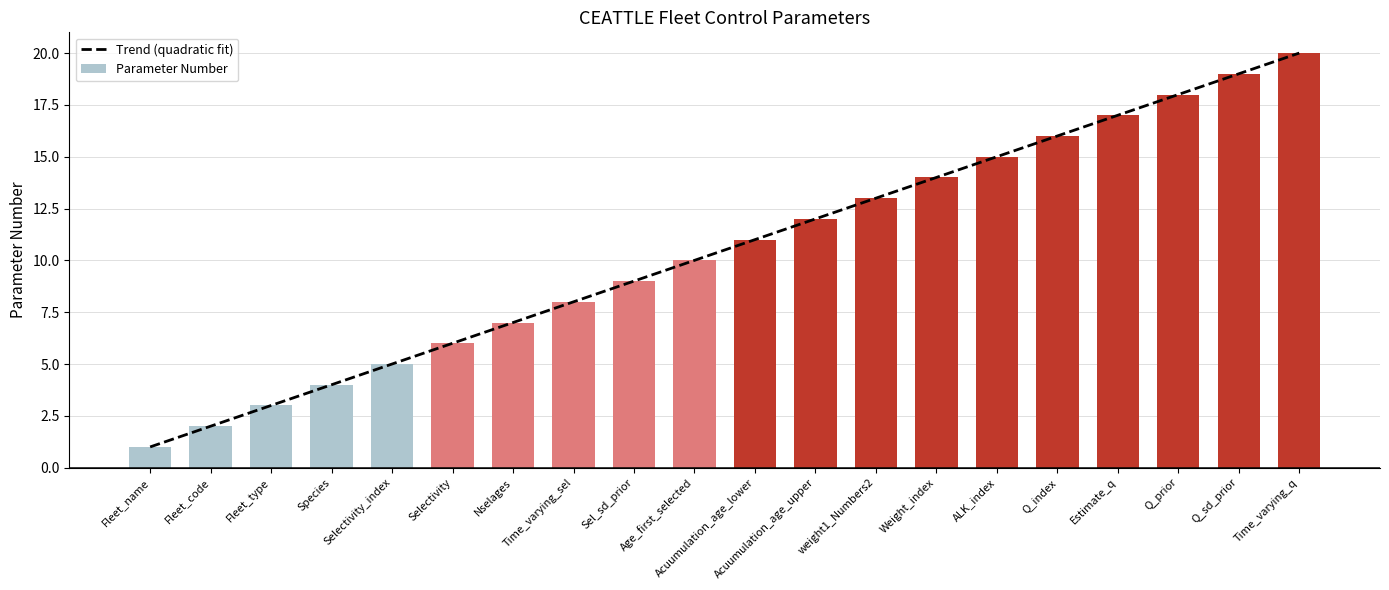

What is the label of the 15th bar from the left?

ALK_index